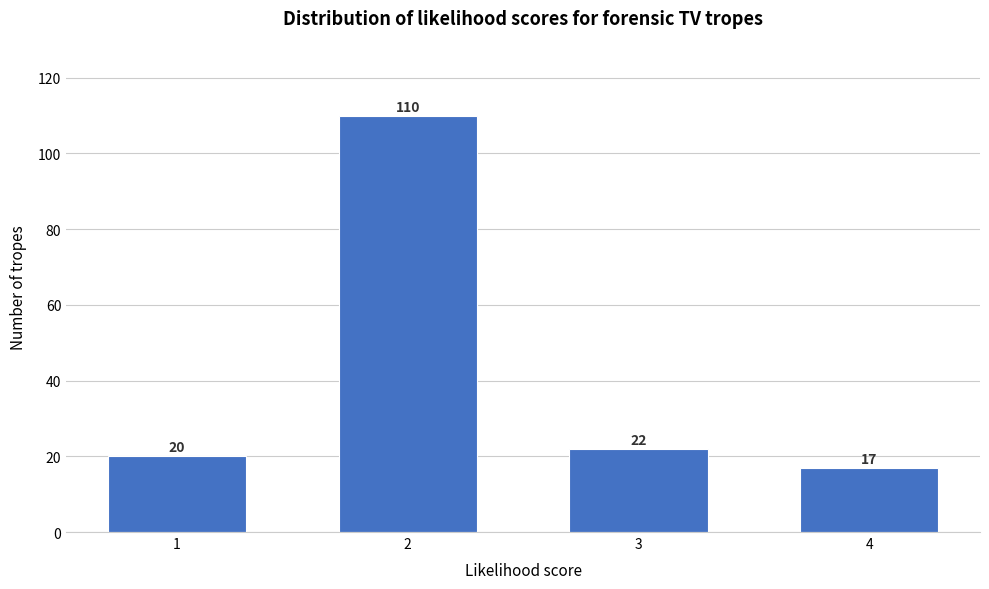

Reading right to left, what are all the values shown in this chart?

17	22	110	20